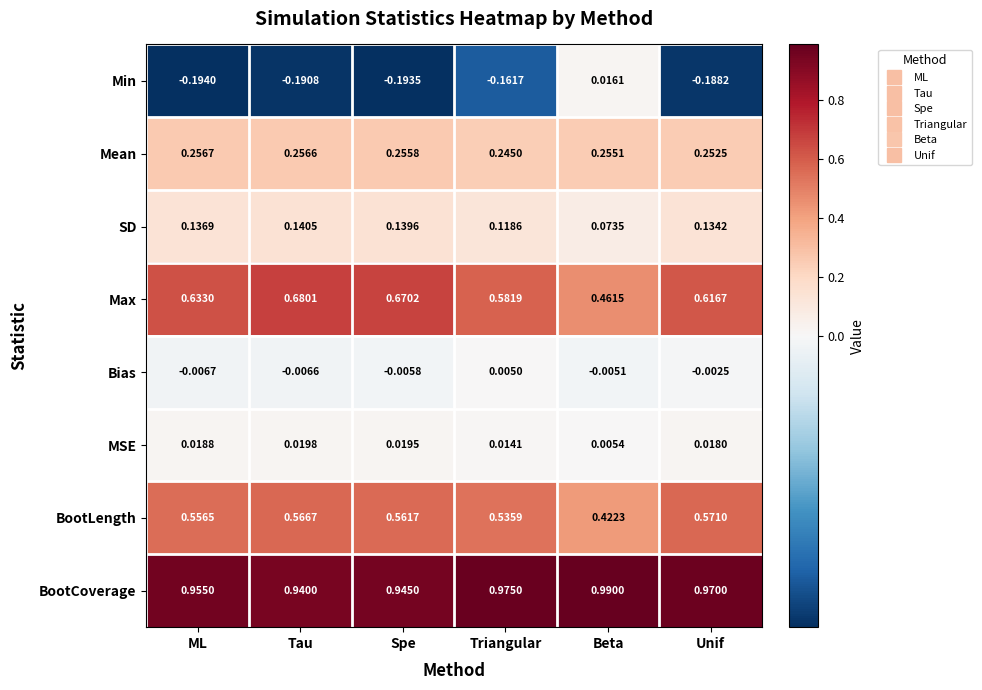

At which label is Bias closest to 0?

Unif